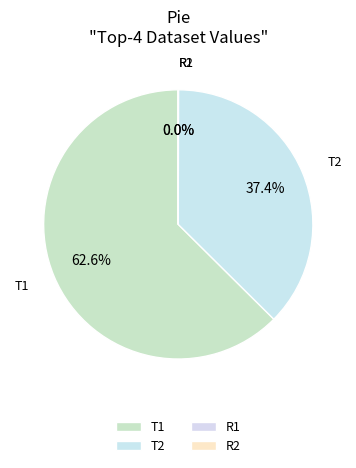

To the nearest percent, what is the difference between the largest and smallest slice percentages?

63%